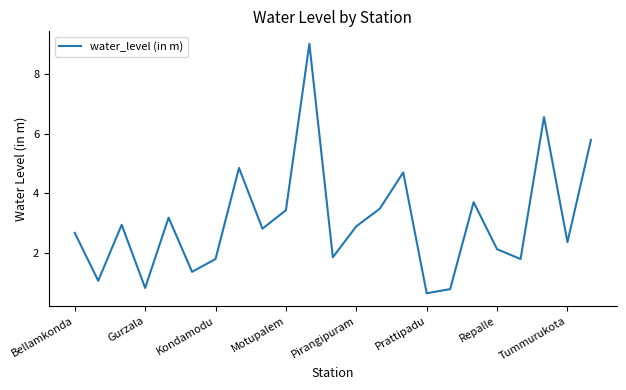

What is the difference between the maximum and minimum values?

8.4